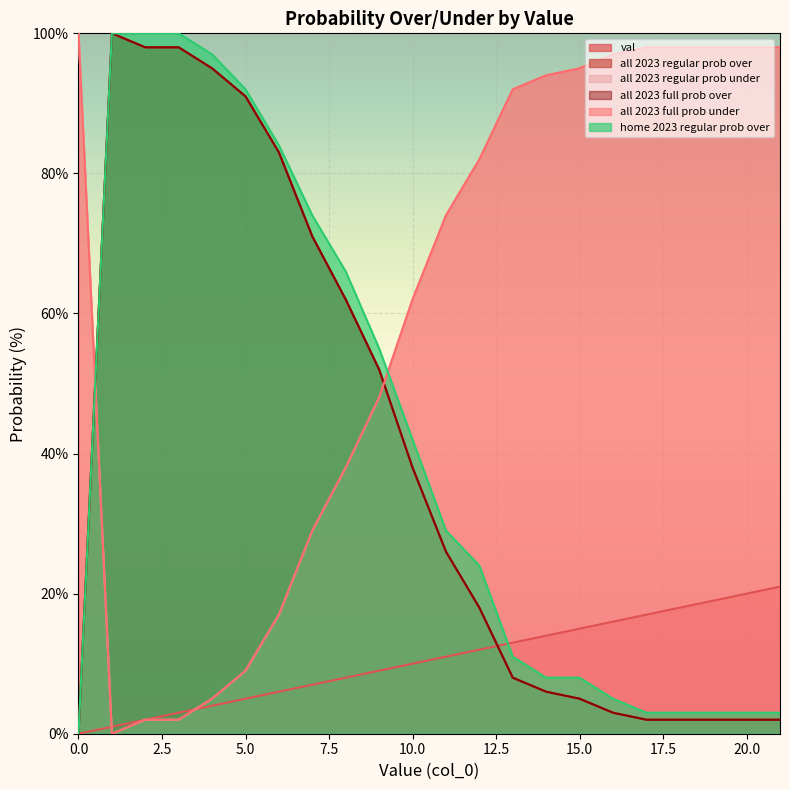

At which label is all 2023 regular prob under closest to 50?

9